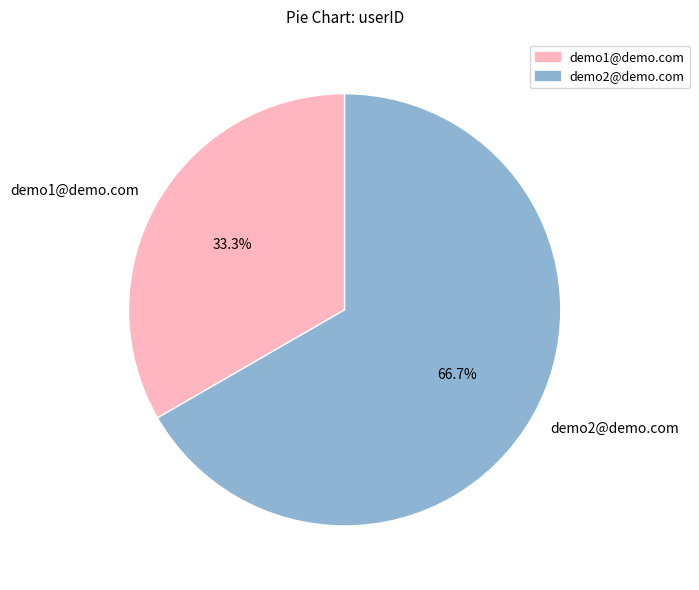

Which has a higher value, demo2@demo.com or demo1@demo.com?

demo2@demo.com